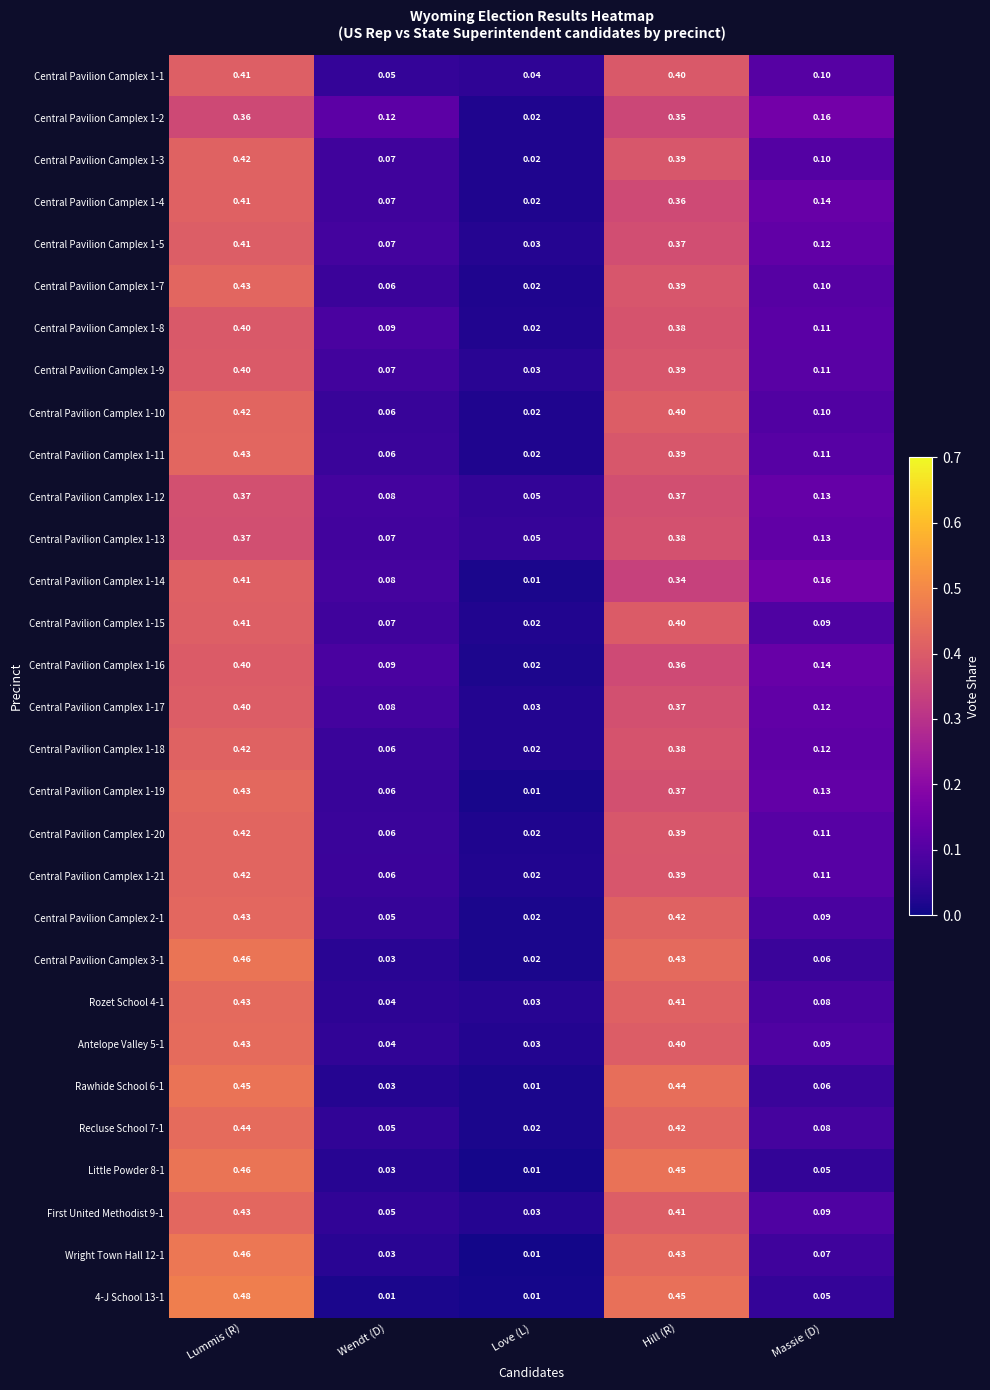

At which category is the sum across all series the highest?

Lummis (R)